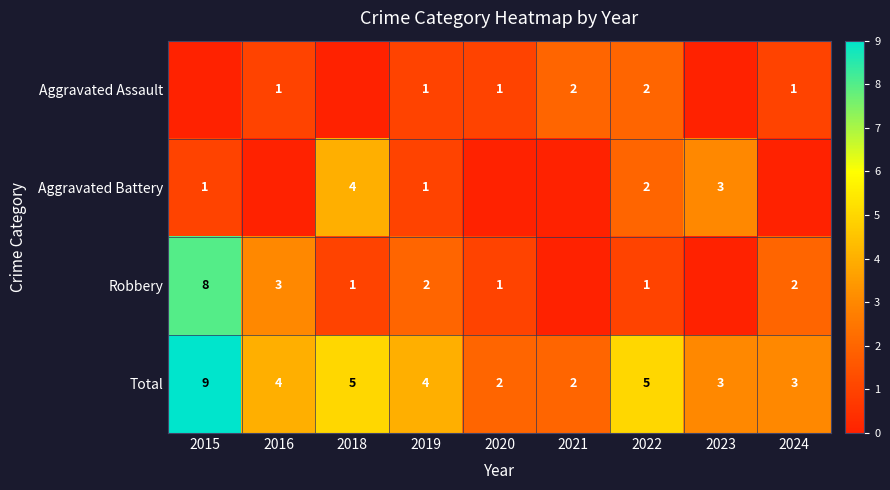

What is the sum of the Aggravated Assault values at 2021 and 2022?

4